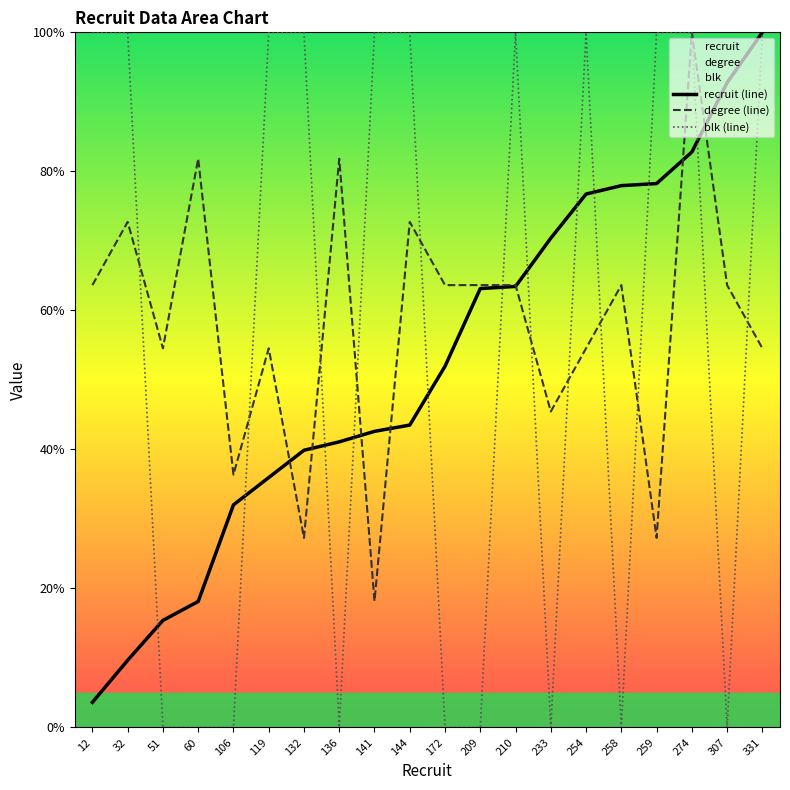

At which label does recruit (line) first exceed 51?

172